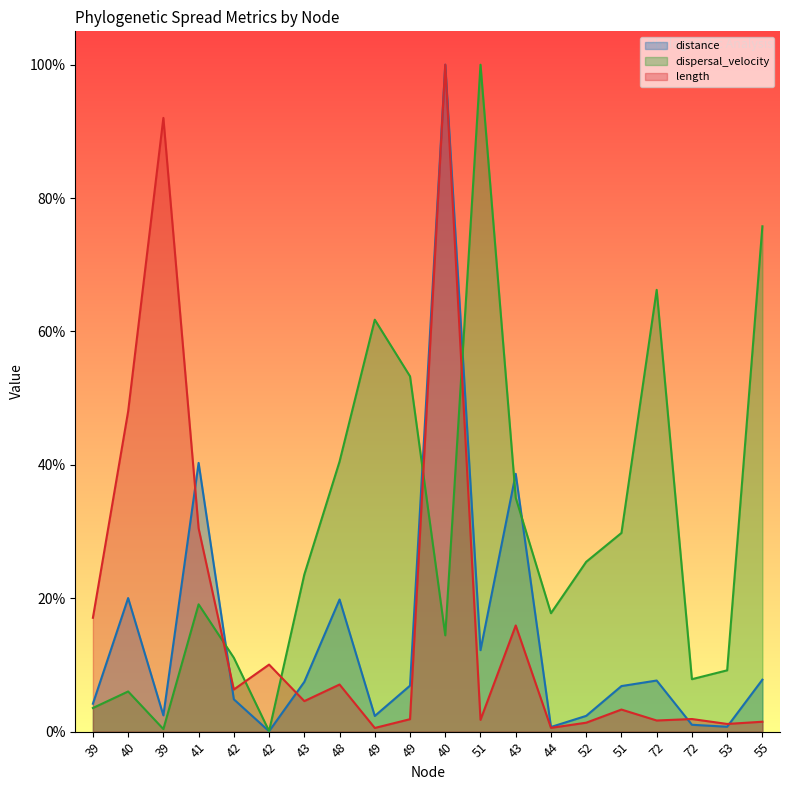

True or false: distance has a value of 193.1 at 49.

True